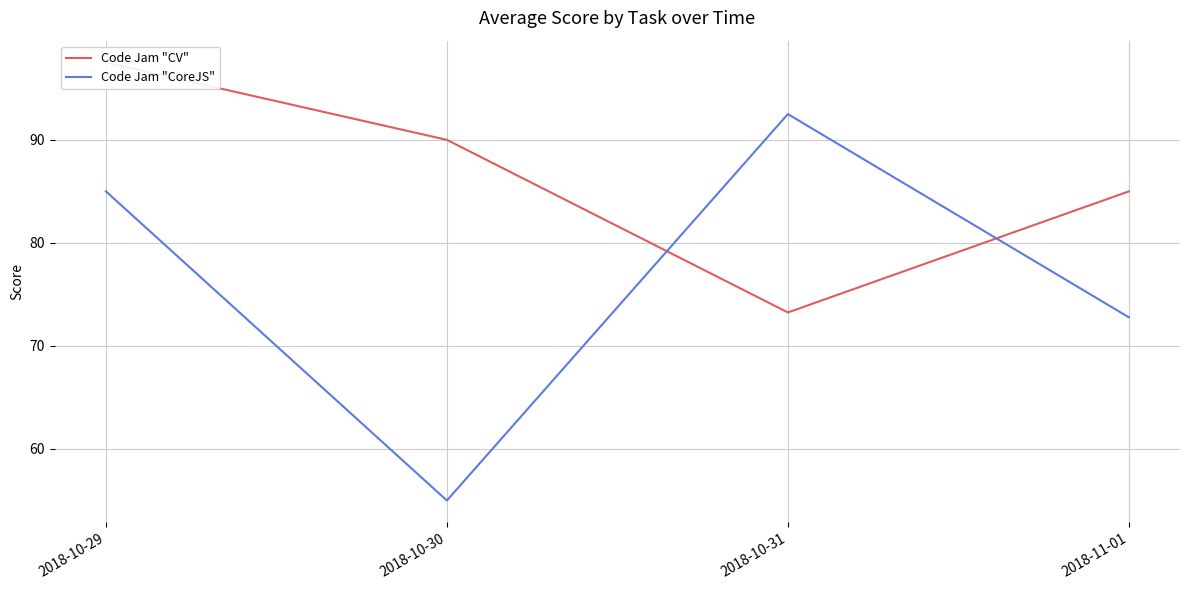

True or false: Code Jam "CoreJS" has more than 2 interior local peaks.

False